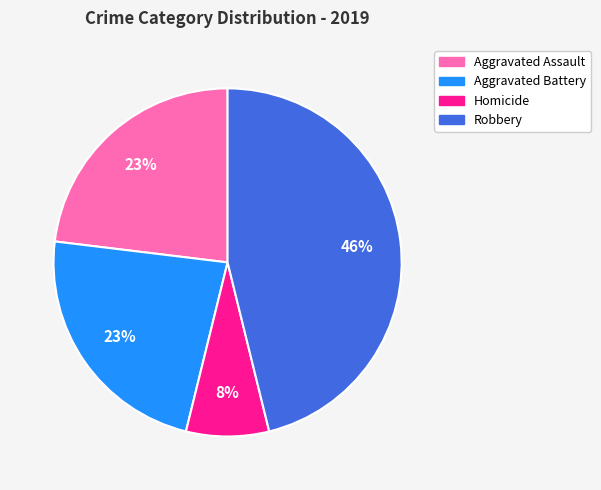

Does Aggravated Battery account for over 50% of the chart?

No